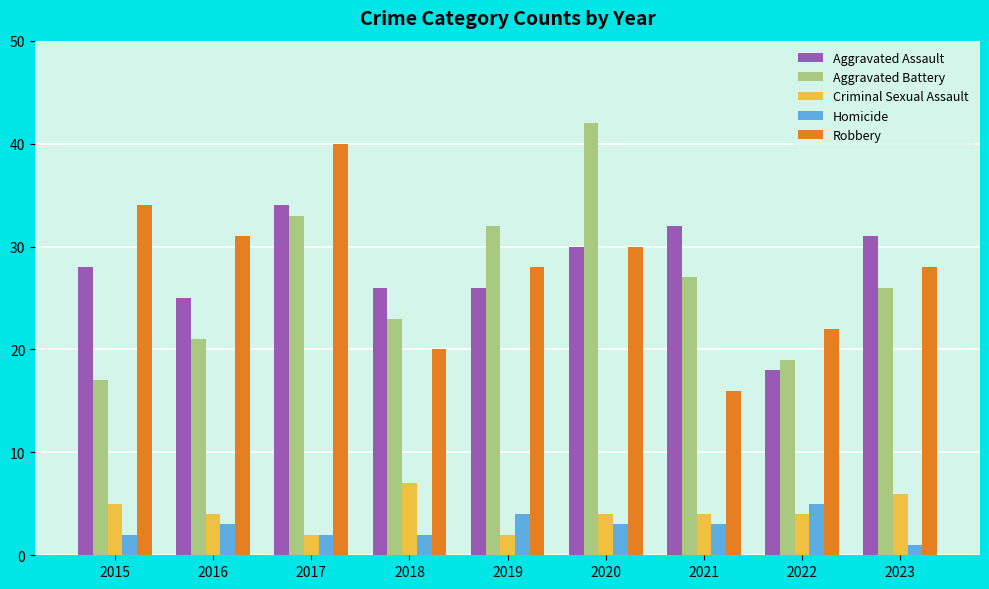

At how many categories does at least one series exceed 13?

9